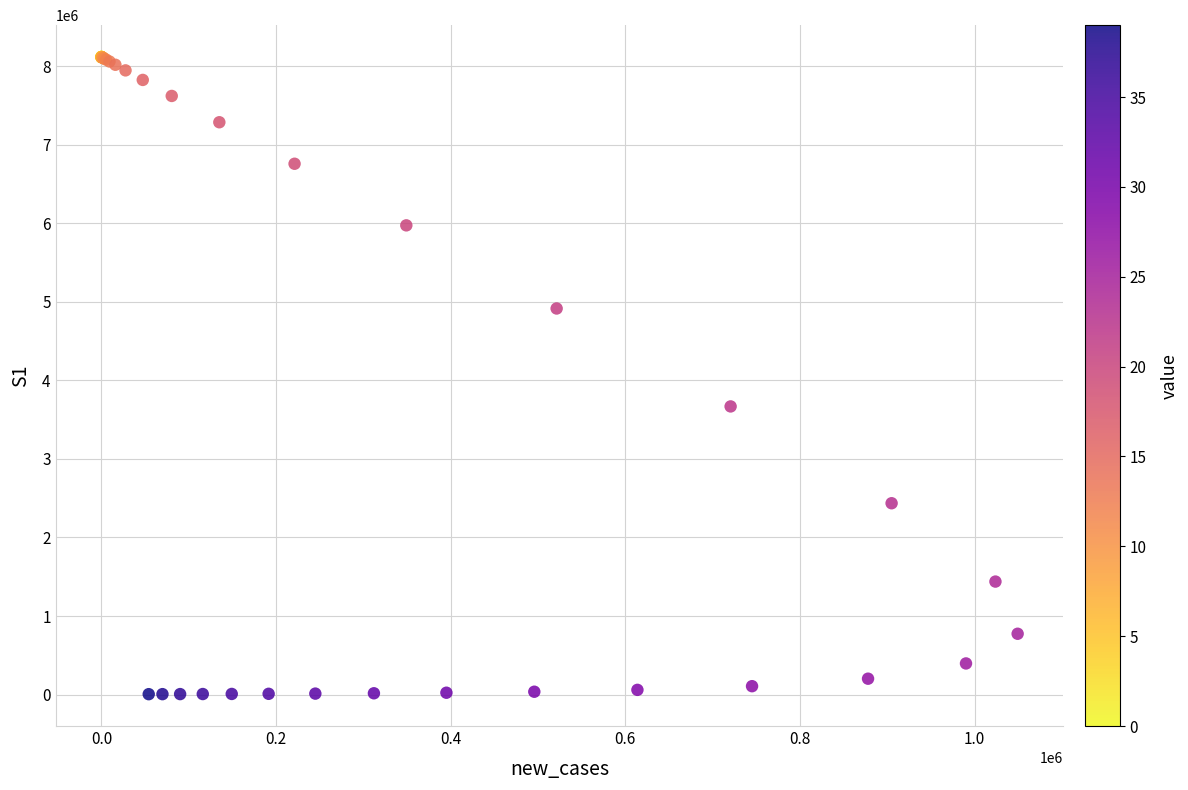

What Y value in the scatter plot is closest to 4059754?

3667368.6